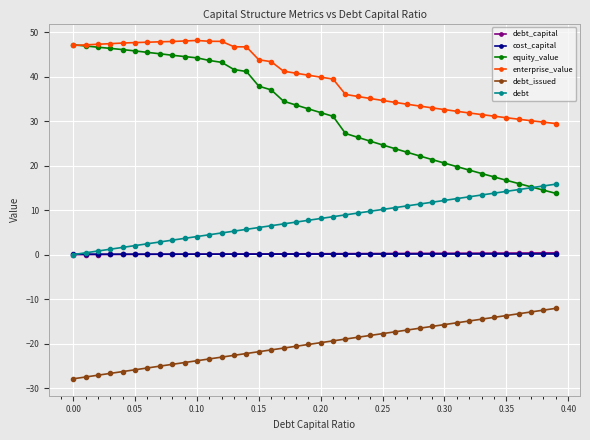

Which series has the largest range (max minus min)?

equity_value